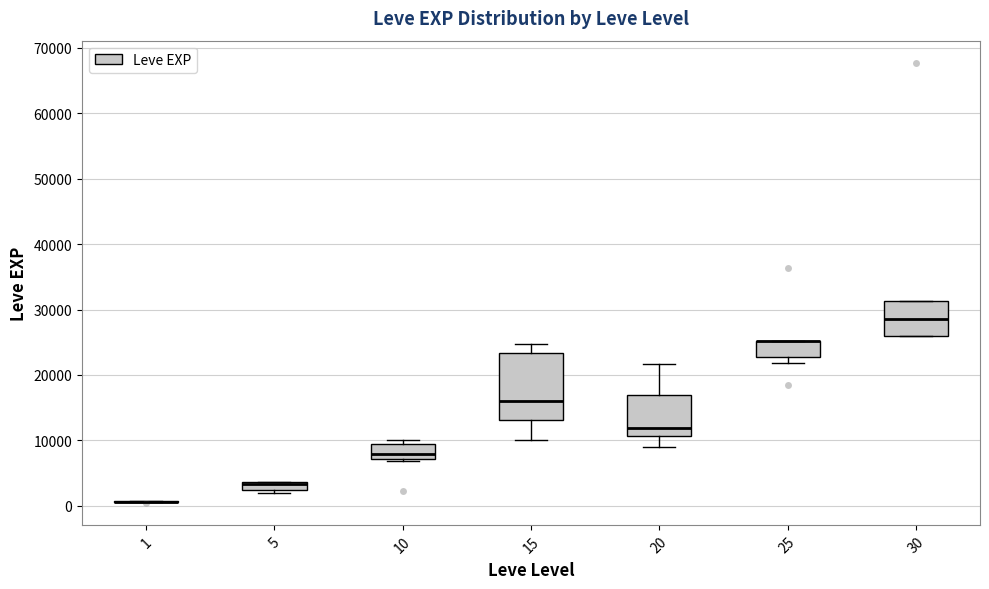

Comparing the boxes themselves (not the whiskers), which one is the tallest?

15